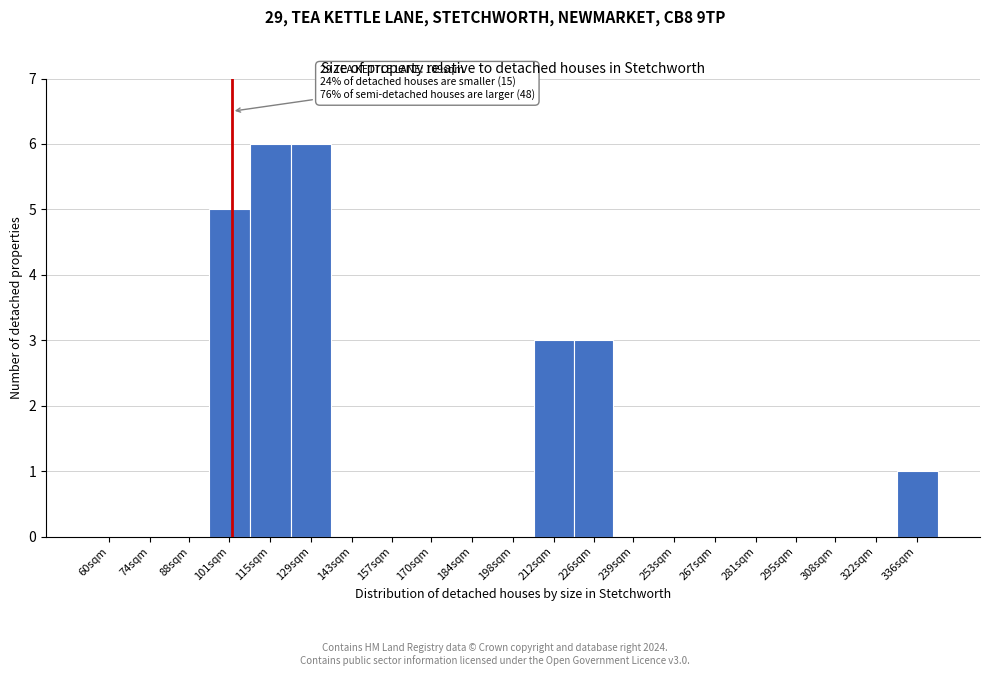

Reading left to right, extract all data points from this chart.

60sqm=0	74sqm=0	88sqm=0	101sqm=5	115sqm=6	129sqm=6	143sqm=0	157sqm=0	170sqm=0	184sqm=0	198sqm=0	212sqm=3	226sqm=3	239sqm=0	253sqm=0	267sqm=0	281sqm=0	295sqm=0	308sqm=0	322sqm=0	336sqm=1